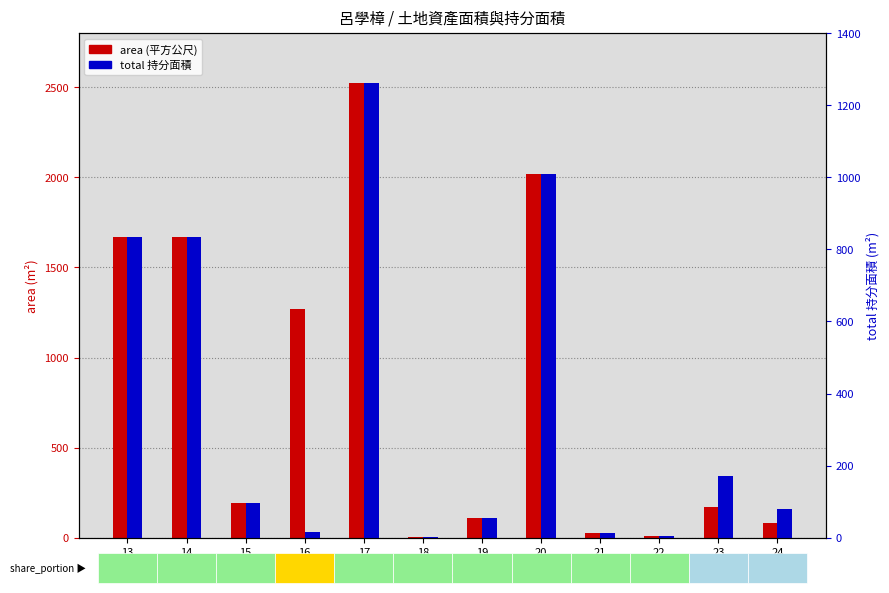

Does the chart contain stacked bars?

No